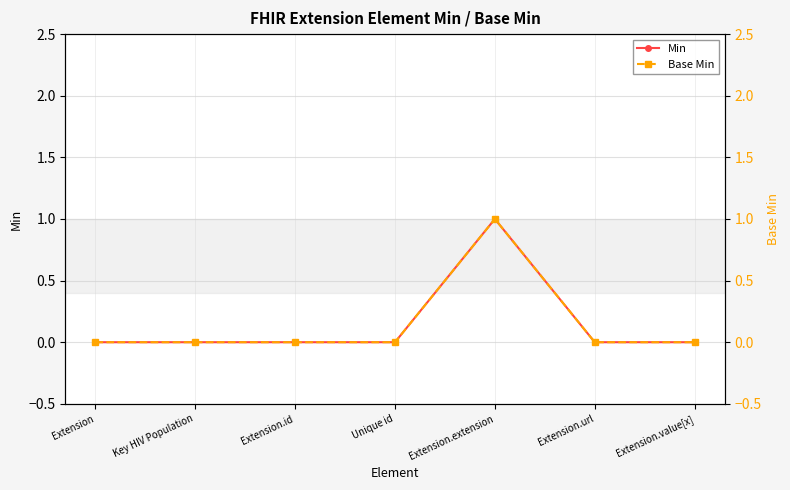

Count the Min values in the range 0 to 1.

7